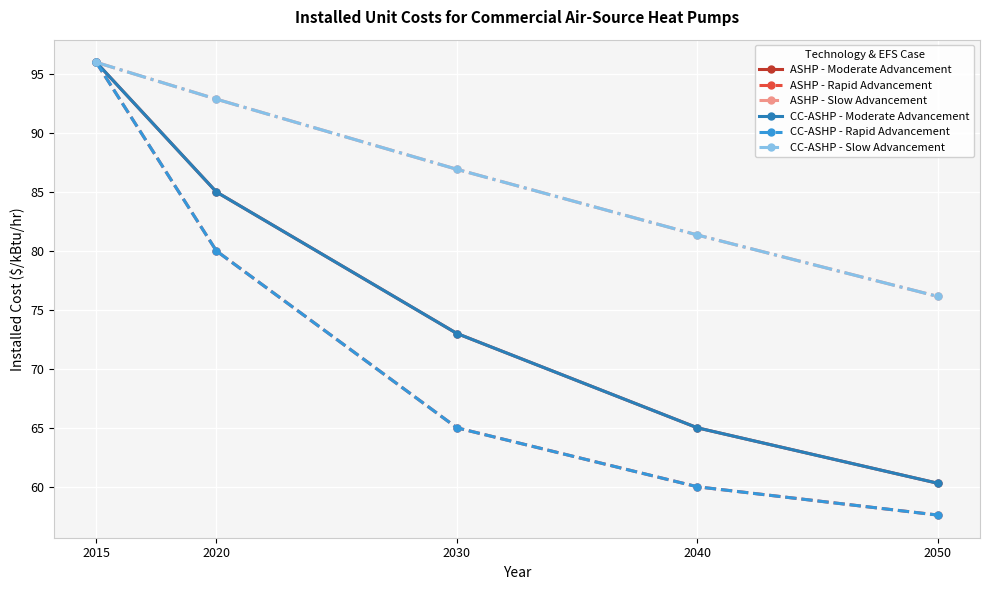

Does the chart have visible grid lines?

Yes